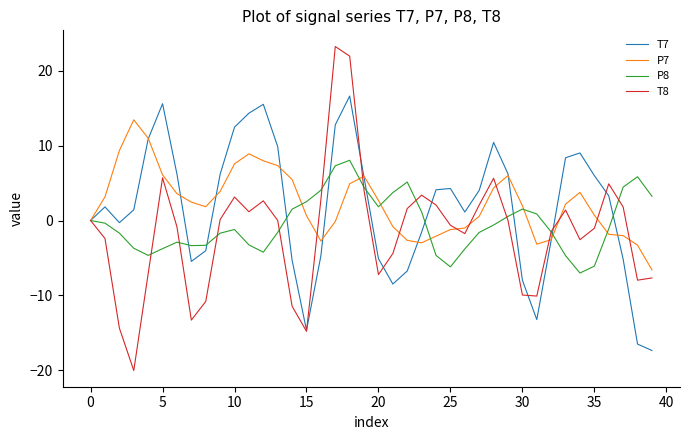

Which series has the widest spread of values?

T8